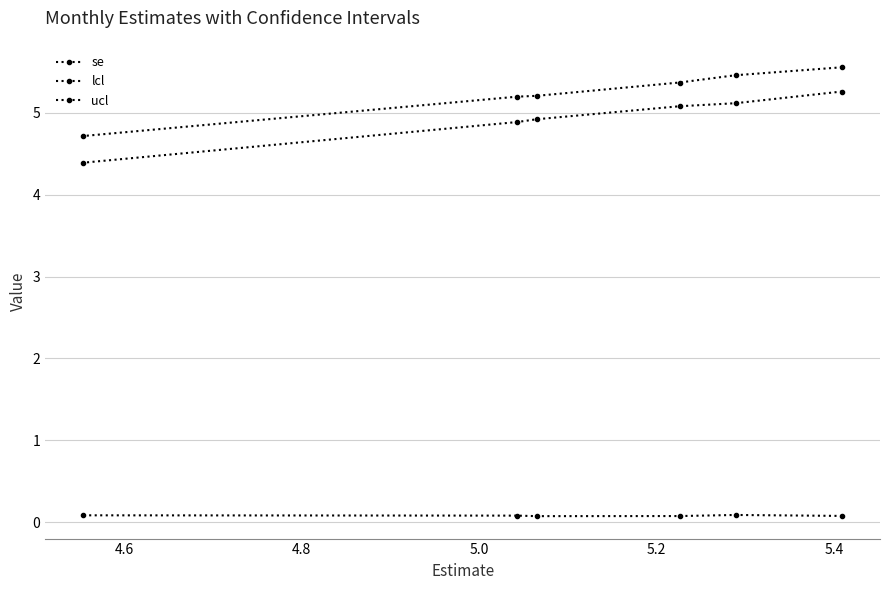

List the series in order of their peak value, lowest first.

se, lcl, ucl